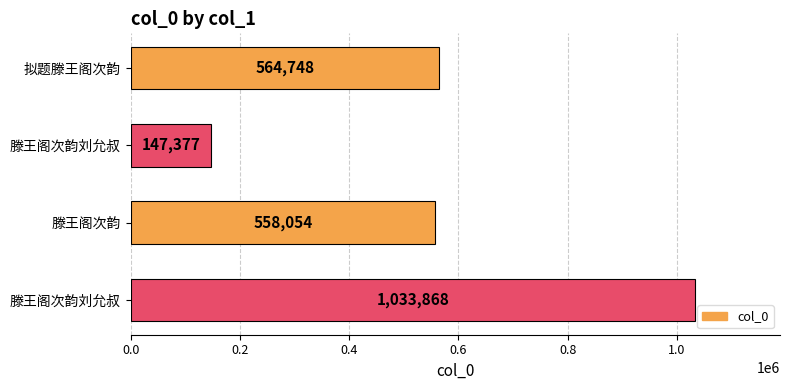

How many data points are less than 564748?

2